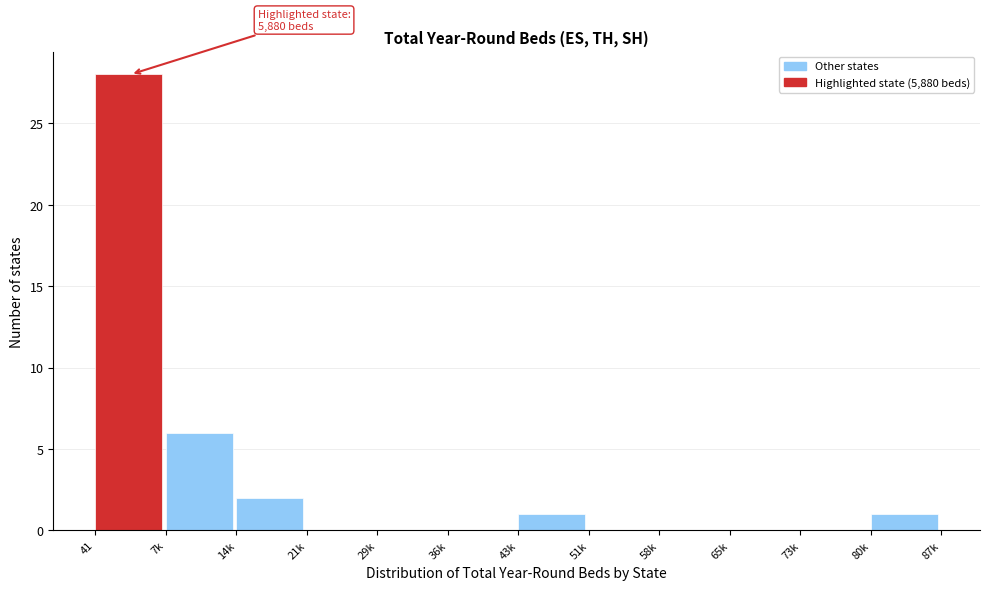

Reading left to right, extract all data points from this chart.

41=28	7k=6	14k=2	21k=0	29k=0	36k=0	43k=1	51k=0	58k=0	65k=0	73k=0	80k=1